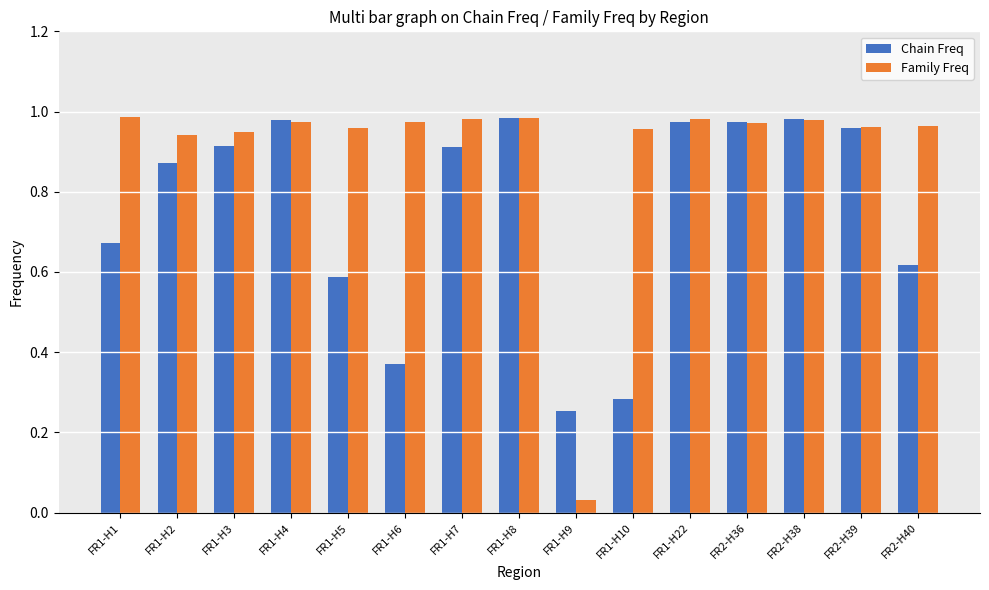

True or false: Family Freq has a value of 0.3 at FR2-H38.

False